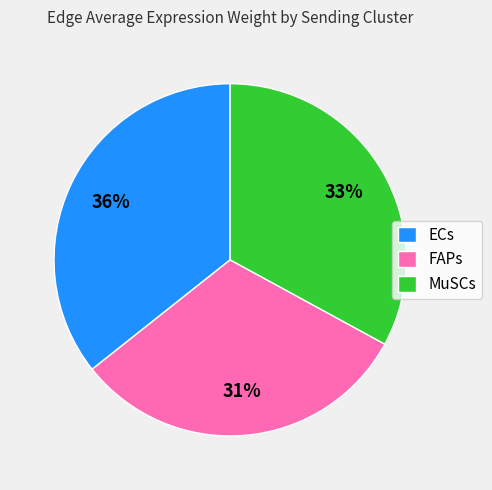

What percentage is the ECs slice, to the nearest percent?

36%